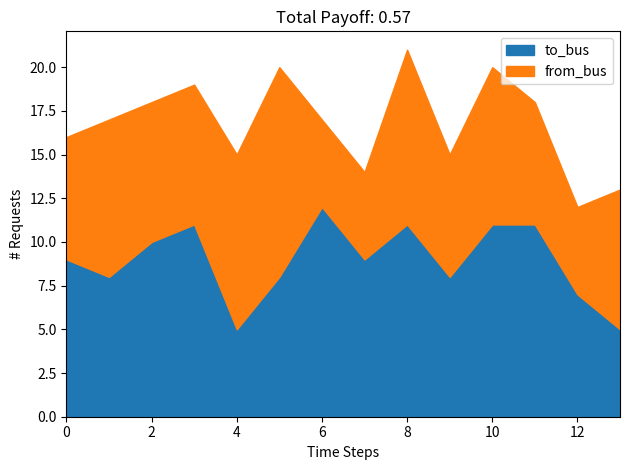

What is the difference between the highest and lowest values at 9?

1